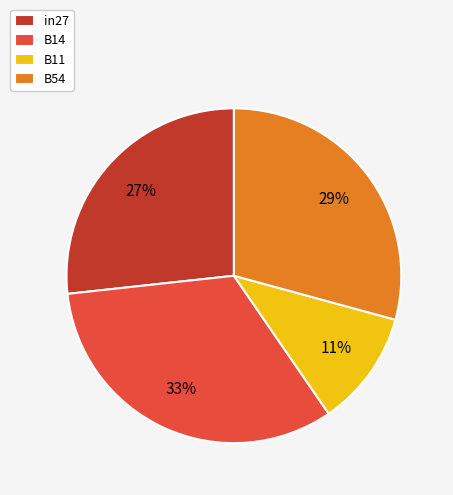

How many segments does this pie chart have?

4